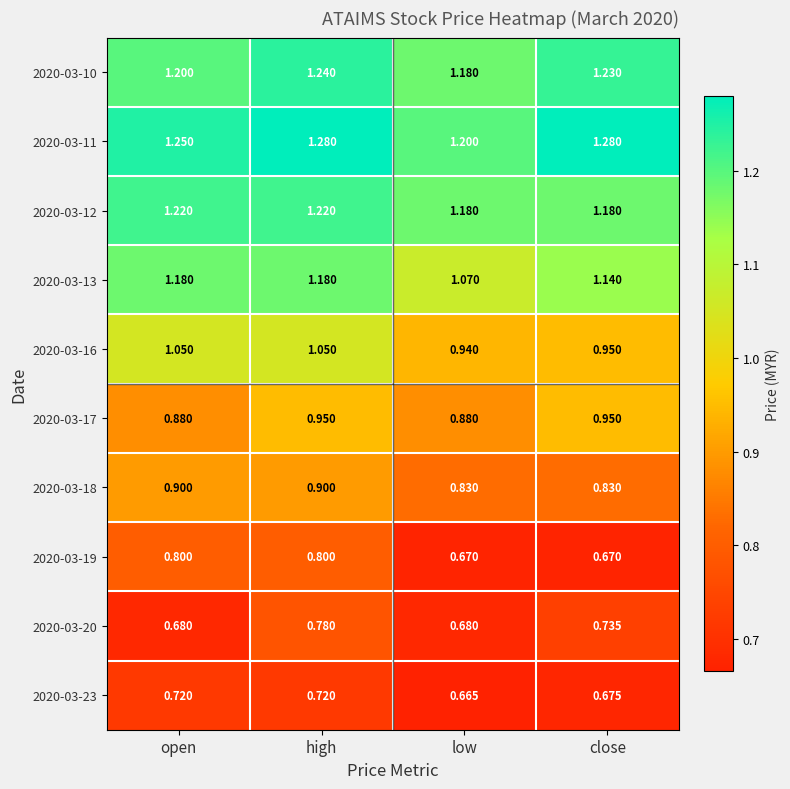

Is the value of 2020-03-11 at close greater than the value of 2020-03-16 at high?

Yes